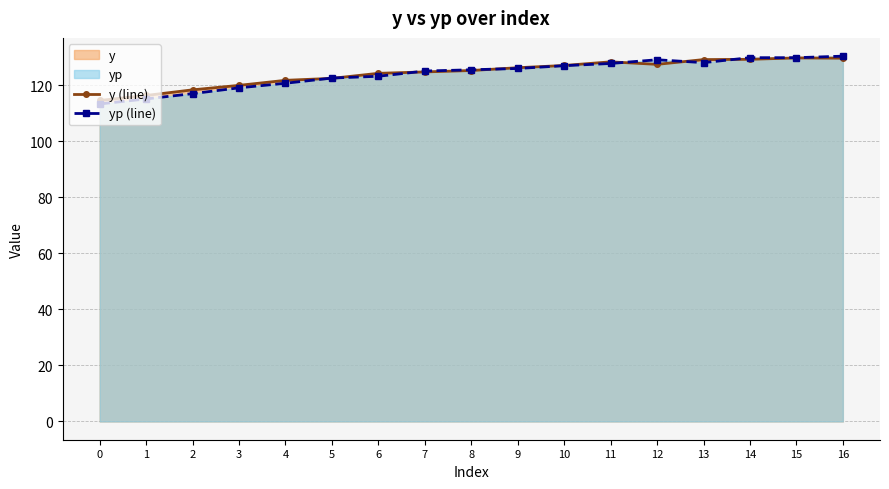

List the series in order of their overall mean, lowest first.

yp (line), y (line)